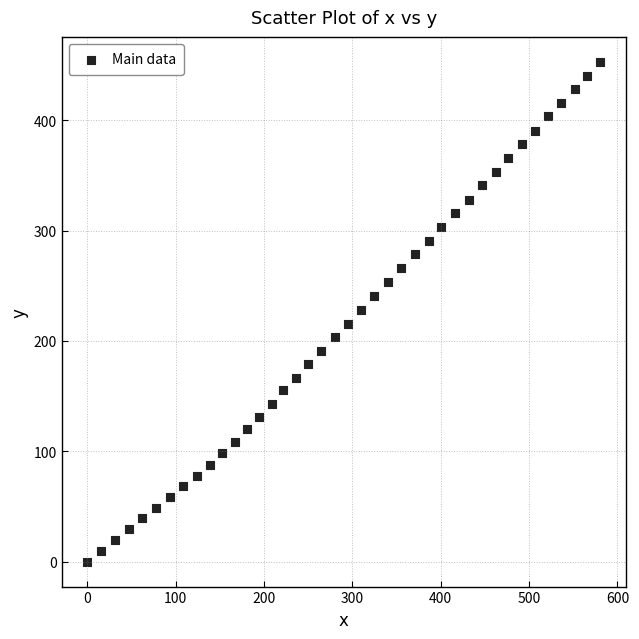

What is the range of Y values (max minus min)?

452.9